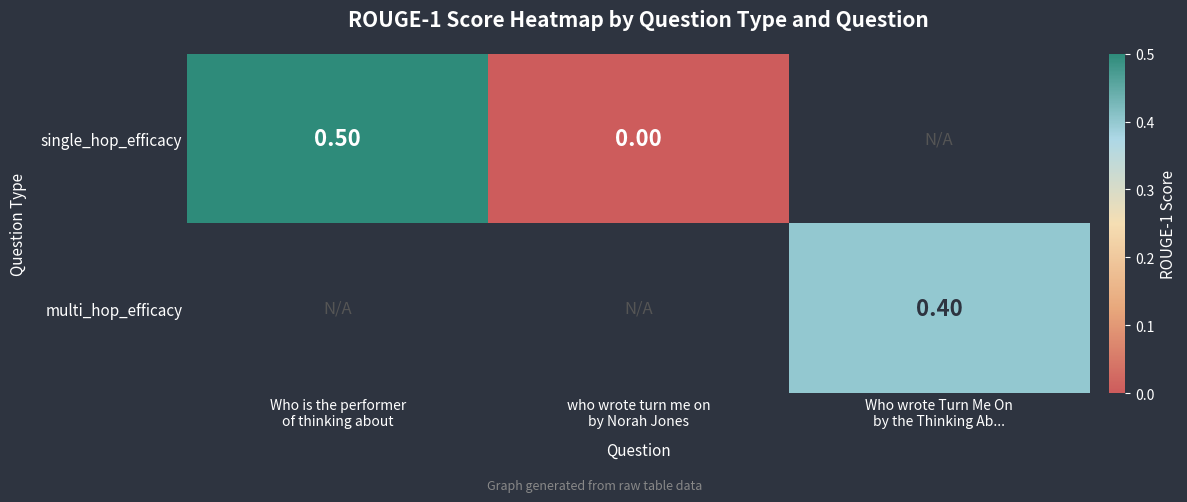

List the labels in order of multi_hop_efficacy value, largest first.

Who is the performer of thinking about, who wrote turn me on by Norah Jones, Who wrote Turn Me On by the Thinking Ab...